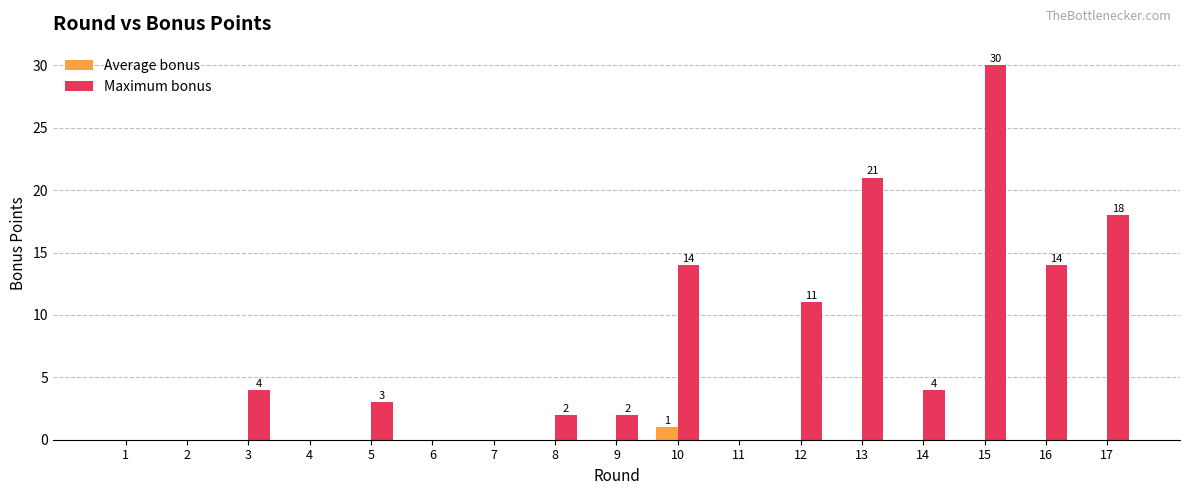

What is the approximate value of Maximum bonus at 5, to the nearest 5?

5